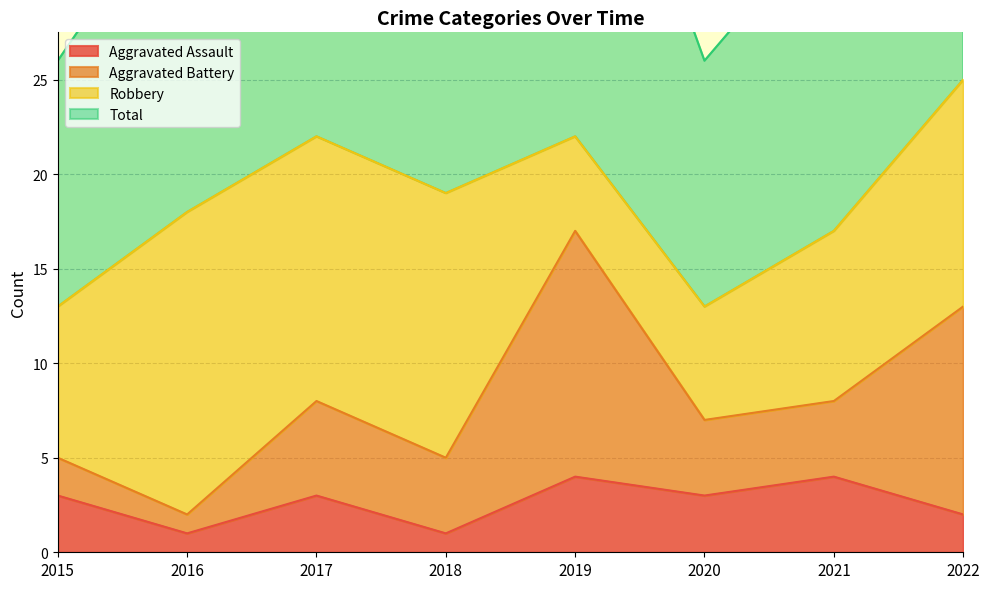

The Aggravated Assault series shows 6 at 2019. True or false?

False